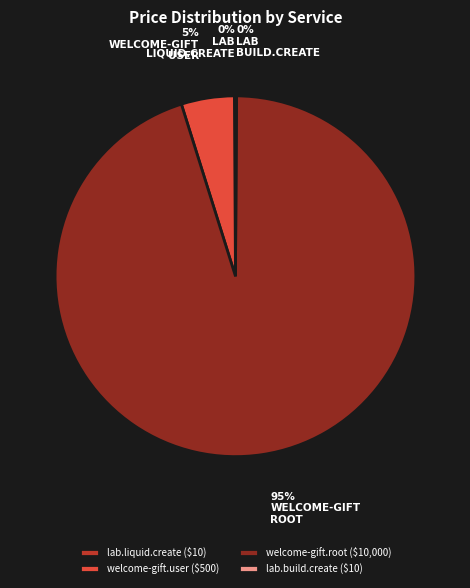

True or false: welcome-gift.root ($10,000) accounts for 95% of the total.

True